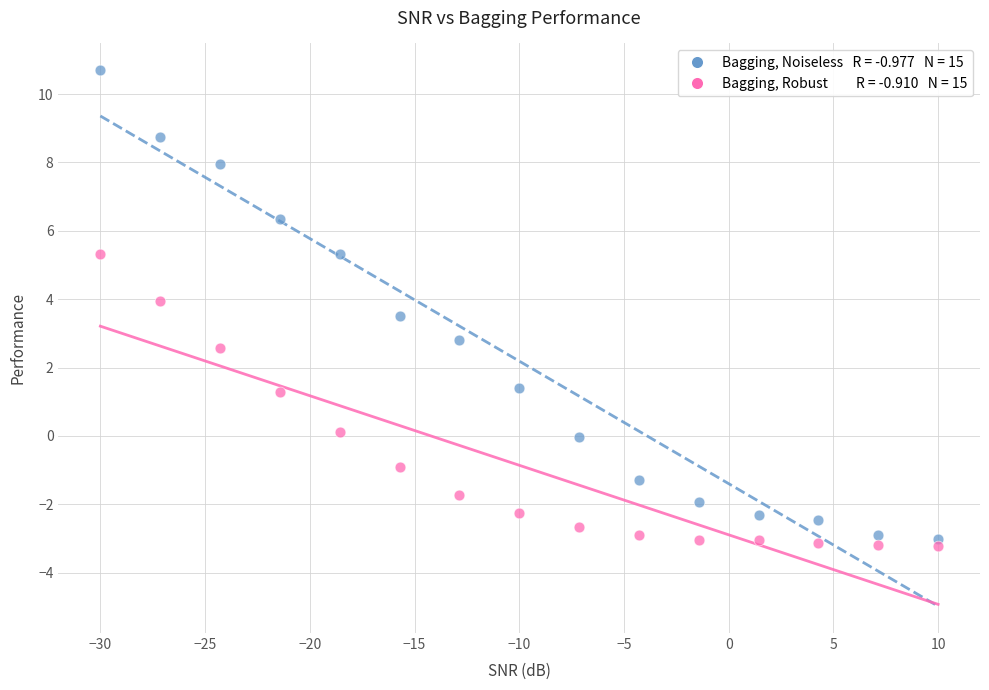

Across all series, what Y value is closest to 3?

2.8